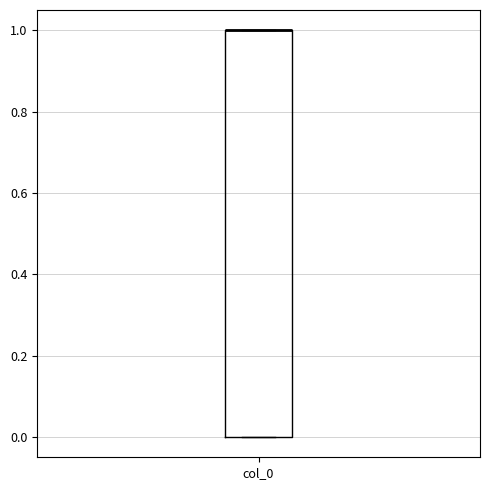

Where is the upper edge of the box for col_0 on the y-axis? The values are not printed on the chart, so give them approximately, as read against the axis.

1